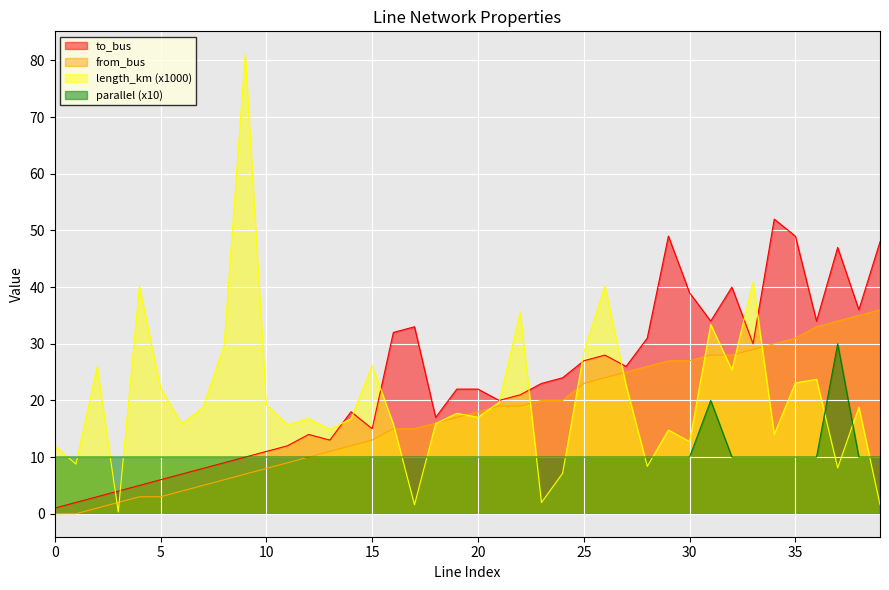

At how many categories does at least one series exceed 55?

1